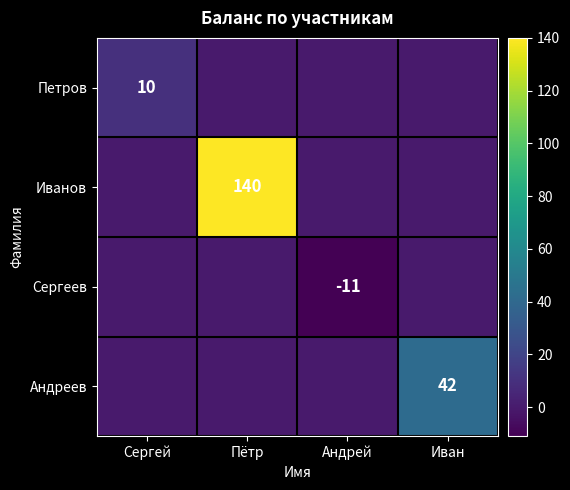

The value of Петров at Сергей is 18. True or false?

False